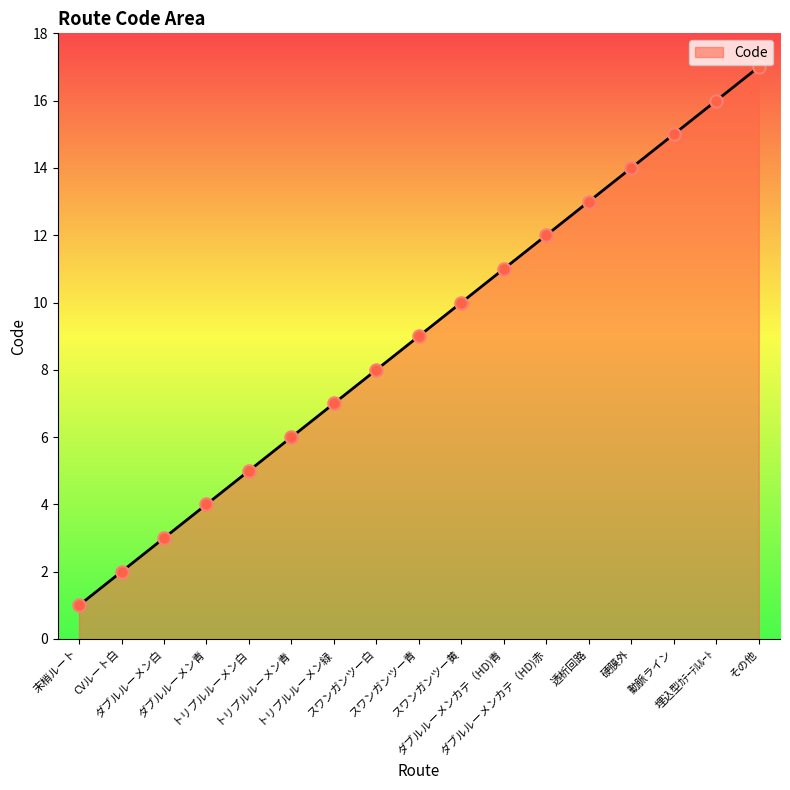

Which has a higher value, ダブルルーメンカテ（HD)赤 or 動脈ライン?

動脈ライン